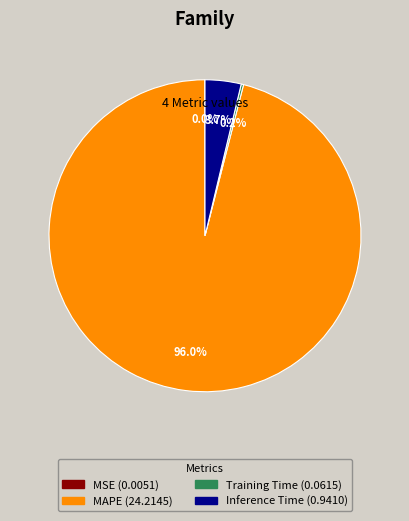

Which category has the biggest portion of the pie?

MAPE